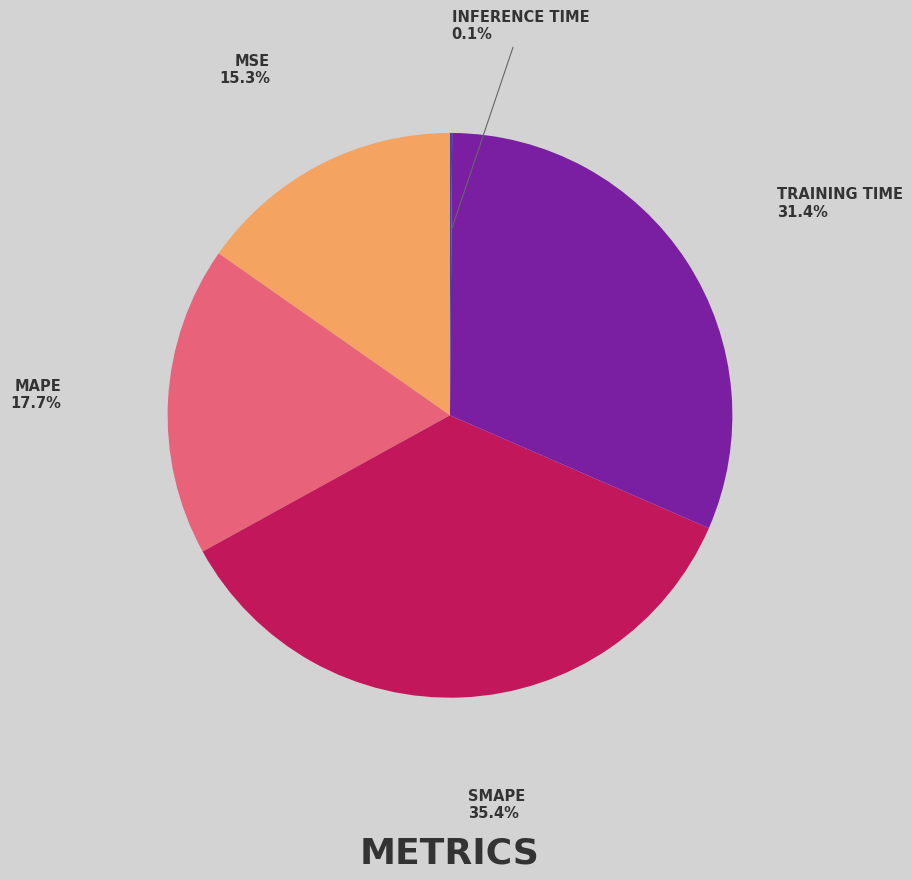

Is there a majority slice in this chart?

No